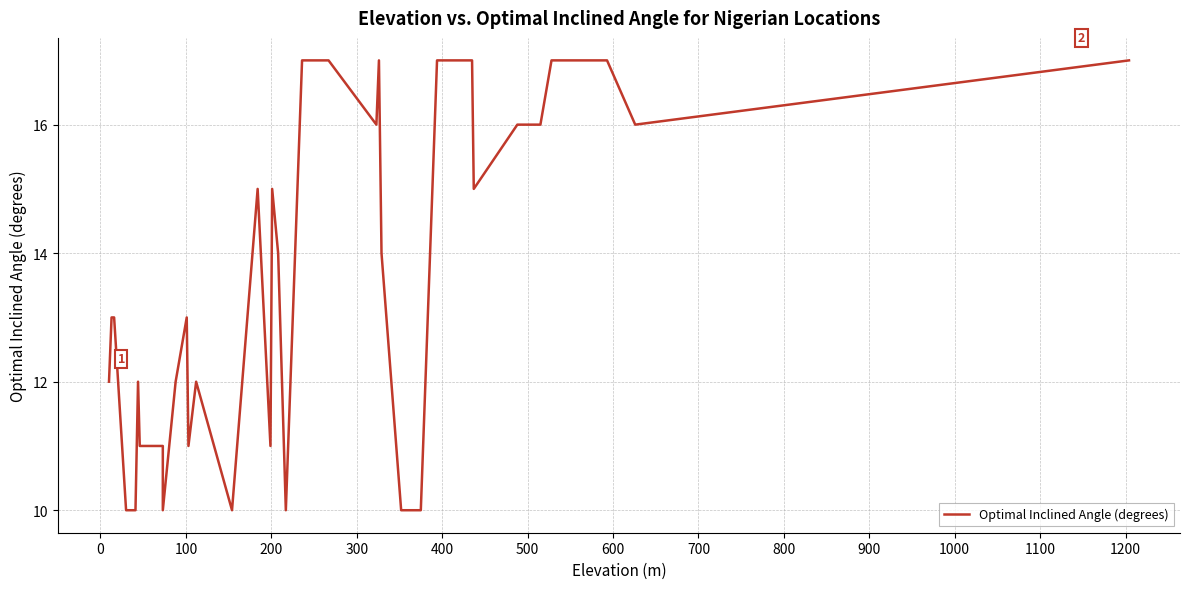

How many lines are shown in the chart?

1